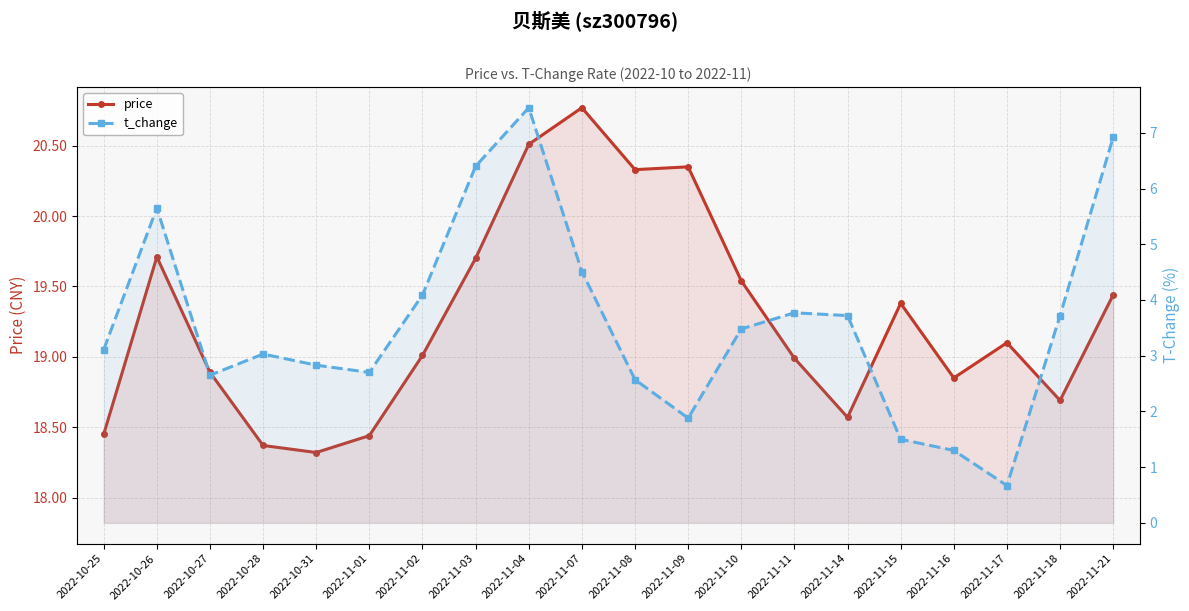

Where is the first local minimum for price?

2022-10-31